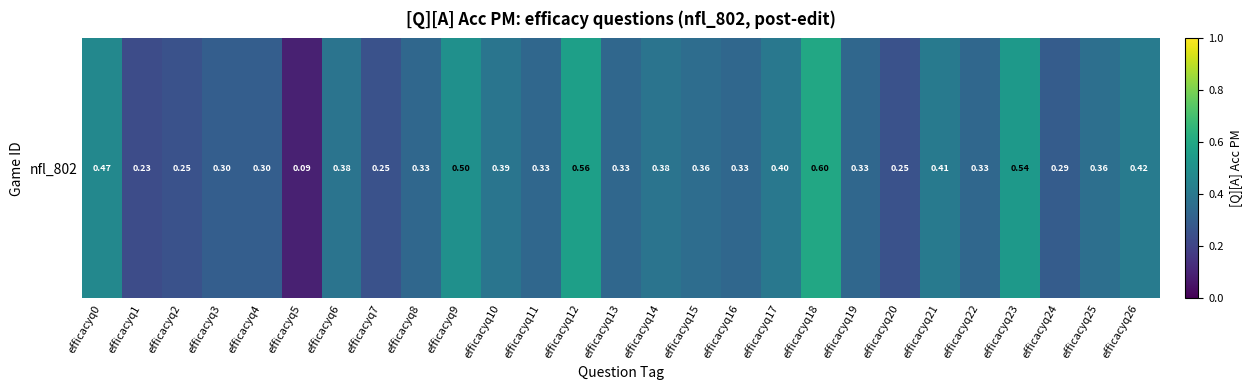

What is the smallest value displayed?

0.1